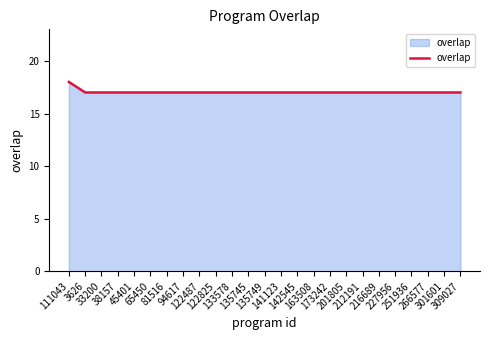

Count the number of categories in the chart.

25